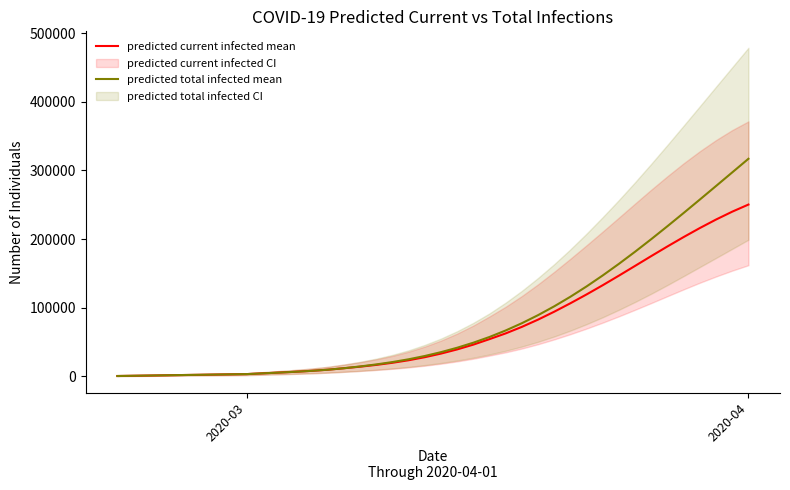

How many lines are shown in the chart?

2